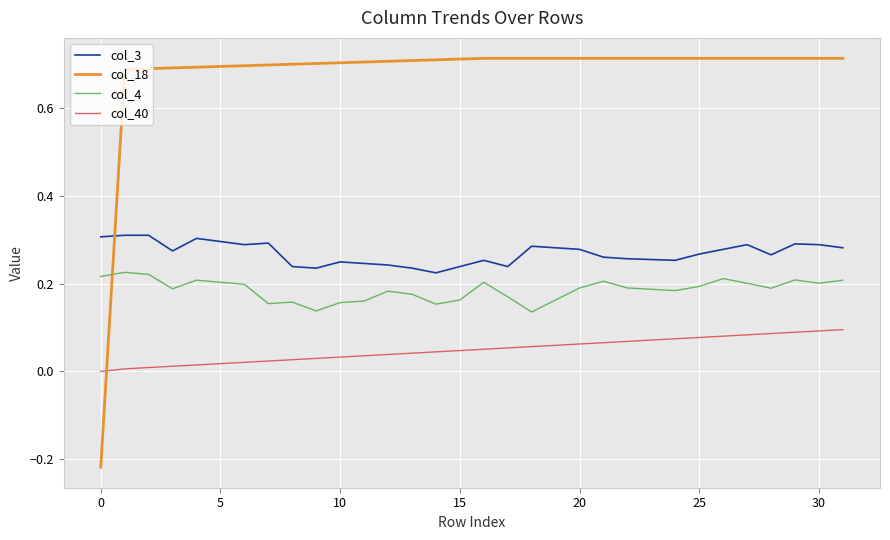

Which series has the largest total across all categories?

col_18